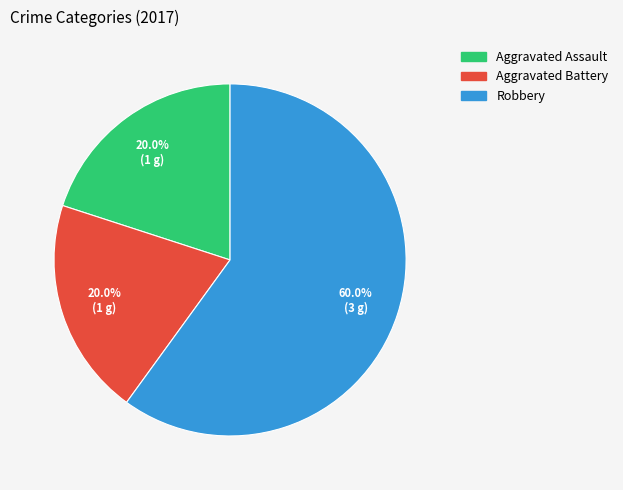

Which slice represents more than half of the pie?

Robbery